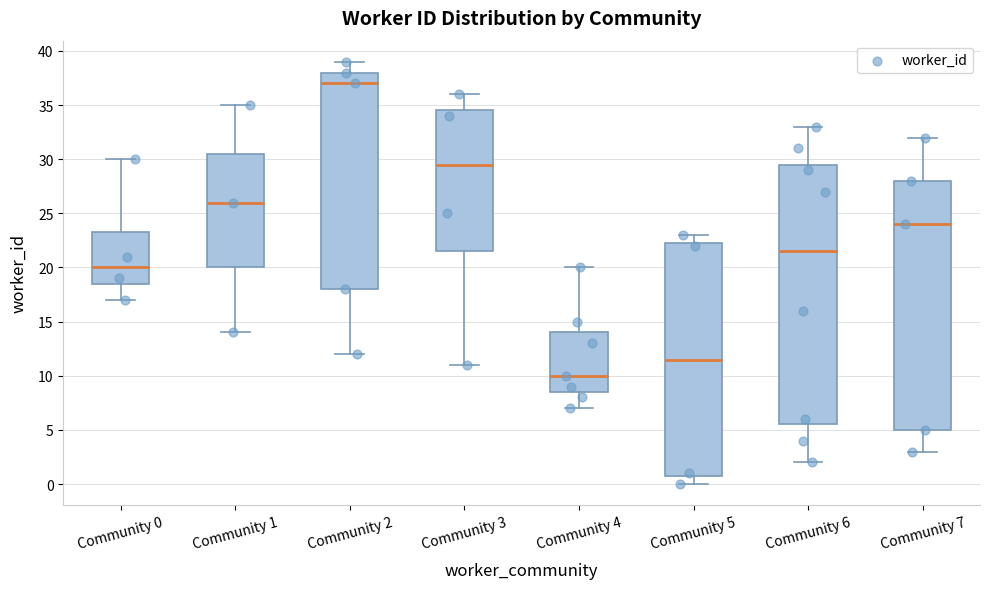

Reading left to right, read every box against the y-axis: the position of its median line, the range the box covers, and the ends of its whiskers. The values are not printed on the chart, so give them approximately, as read against the axis.

Community 0: median 20.0, box 18.5 to 23.5, whiskers 17.0 to 30.0
Community 1: median 26.0, box 20.0 to 30.5, whiskers 14.0 to 35.0
Community 2: median 37.0, box 18.0 to 38.0, whiskers 12.0 to 39.0
Community 3: median 29.5, box 21.5 to 34.5, whiskers 11.0 to 36.0
Community 4: median 10.0, box 8.5 to 14.0, whiskers 7.0 to 20.0
Community 5: median 11.5, box 1.0 to 22.5, whiskers 0.0 to 23.0
Community 6: median 21.5, box 5.5 to 29.5, whiskers 2.0 to 33.0
Community 7: median 24.0, box 5.0 to 28.0, whiskers 3.0 to 32.0